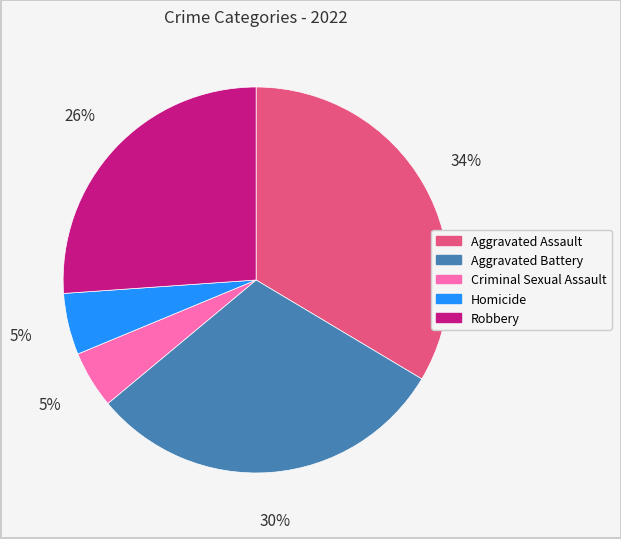

Which category has the biggest portion of the pie?

Aggravated Assault